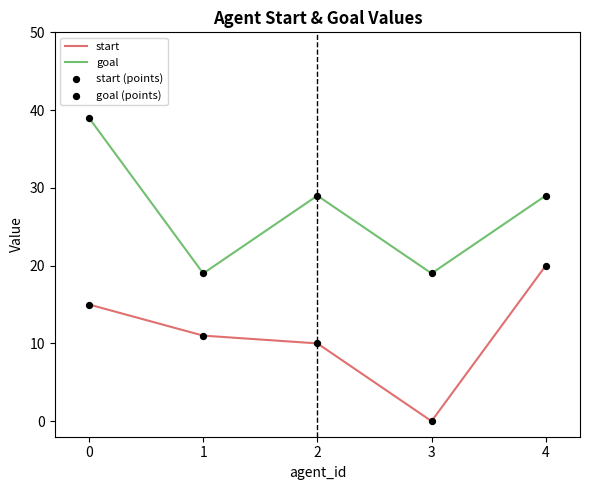

Between 1 and 2, which series saw the biggest shift?

goal